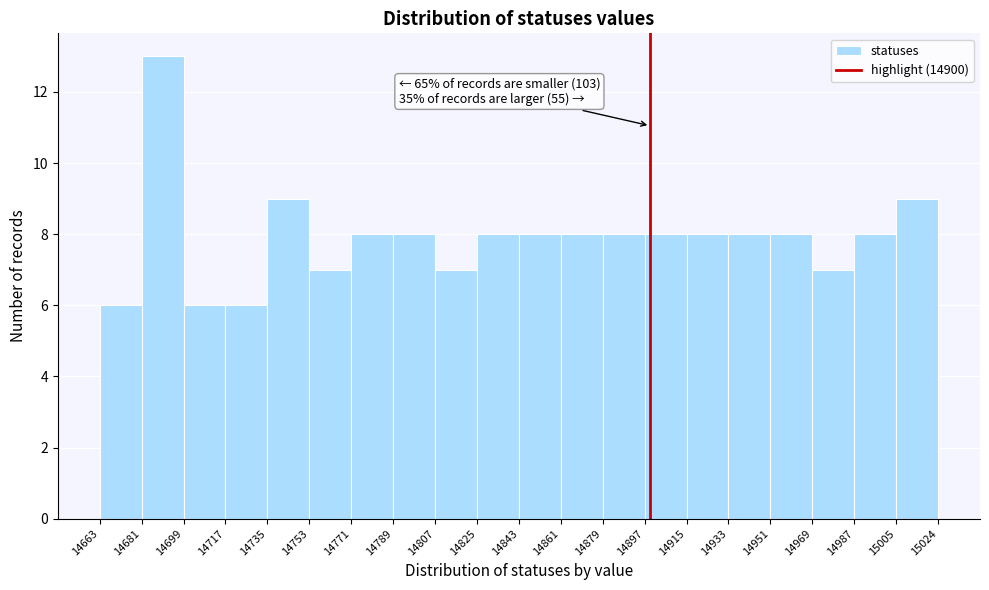

Which range on the x-axis has the tallest bar?

14681 to 14699